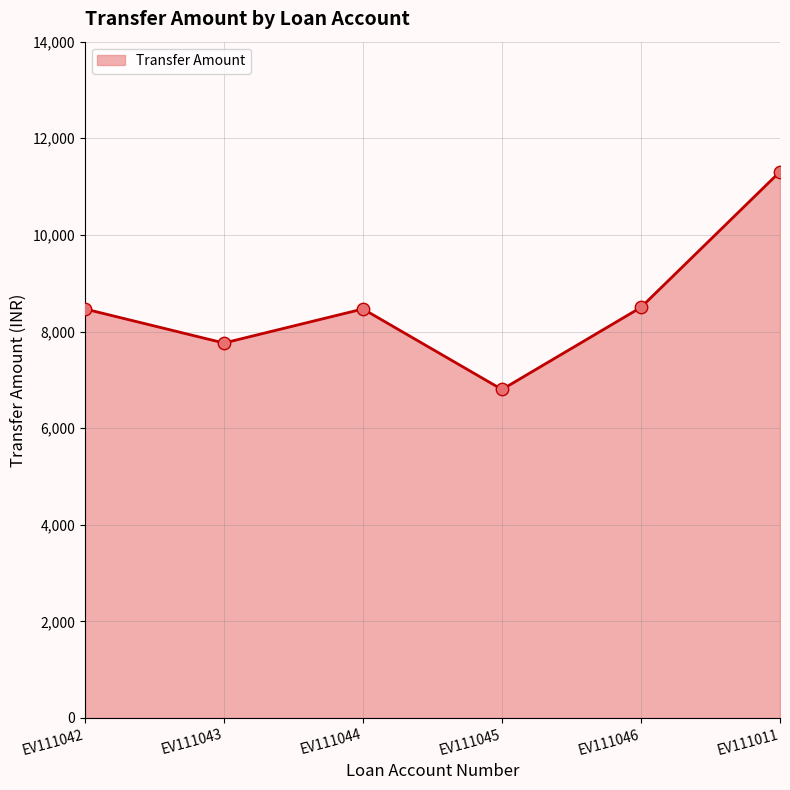

What is the ratio of the value at EV111045 to the value at EV111043?

0.9